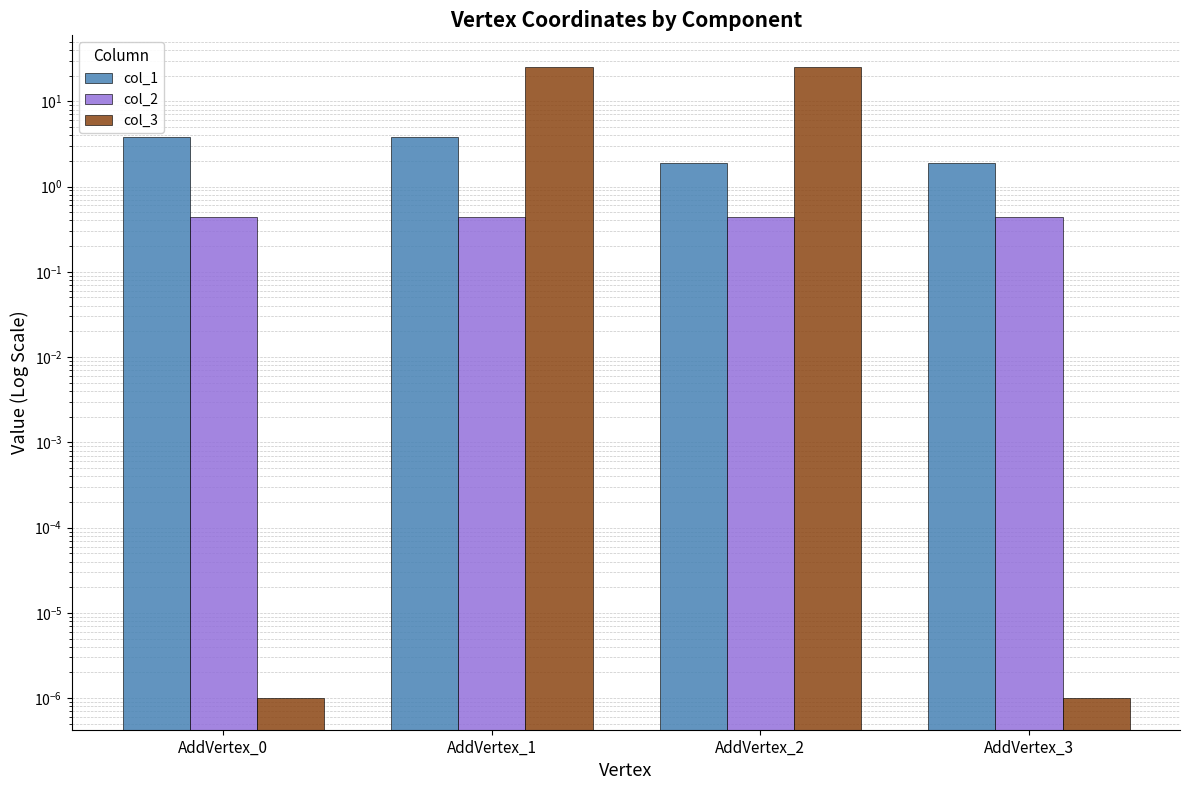

How many col_2 values are between 0 and 1?

4